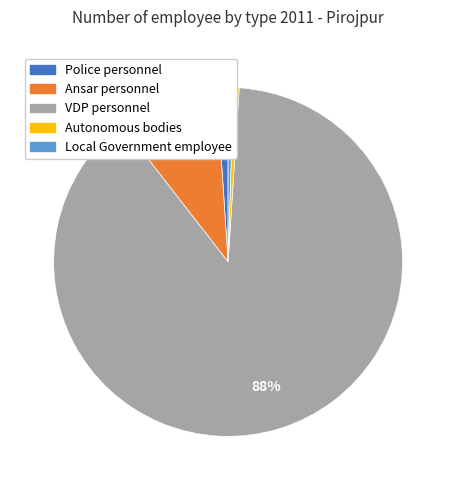

How many slices are in this pie chart?

5